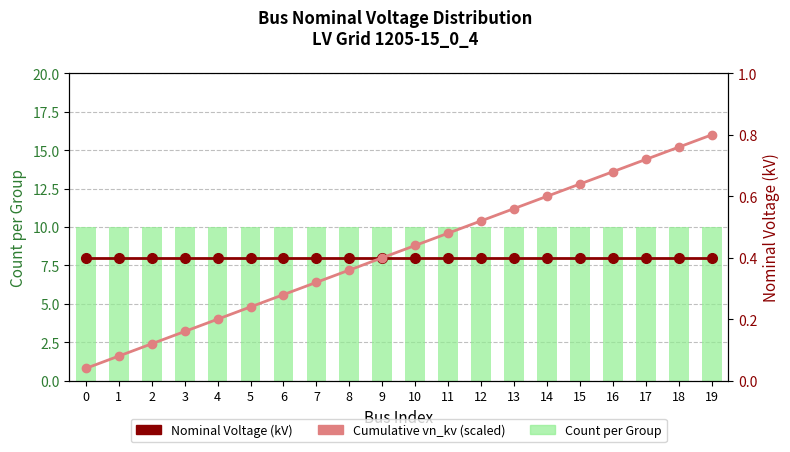

Are the bars horizontal?

No